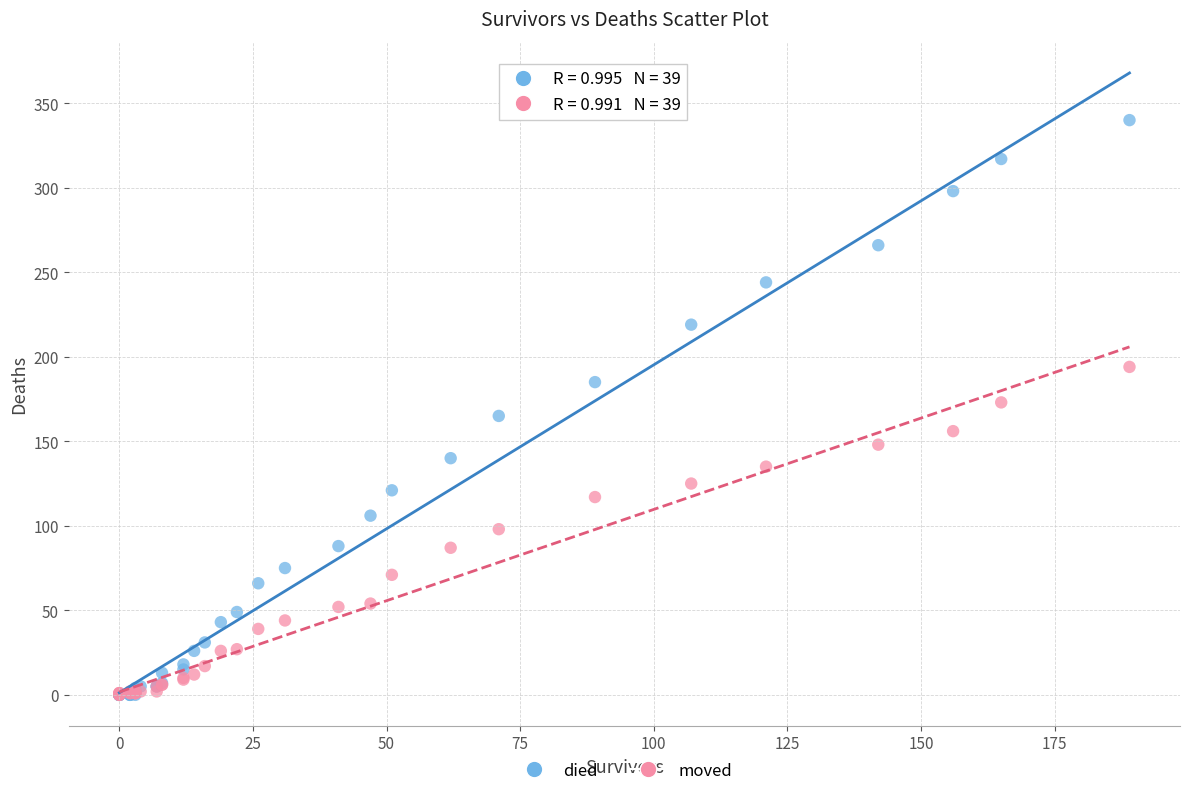

What are all the series names shown in the legend?

died, moved